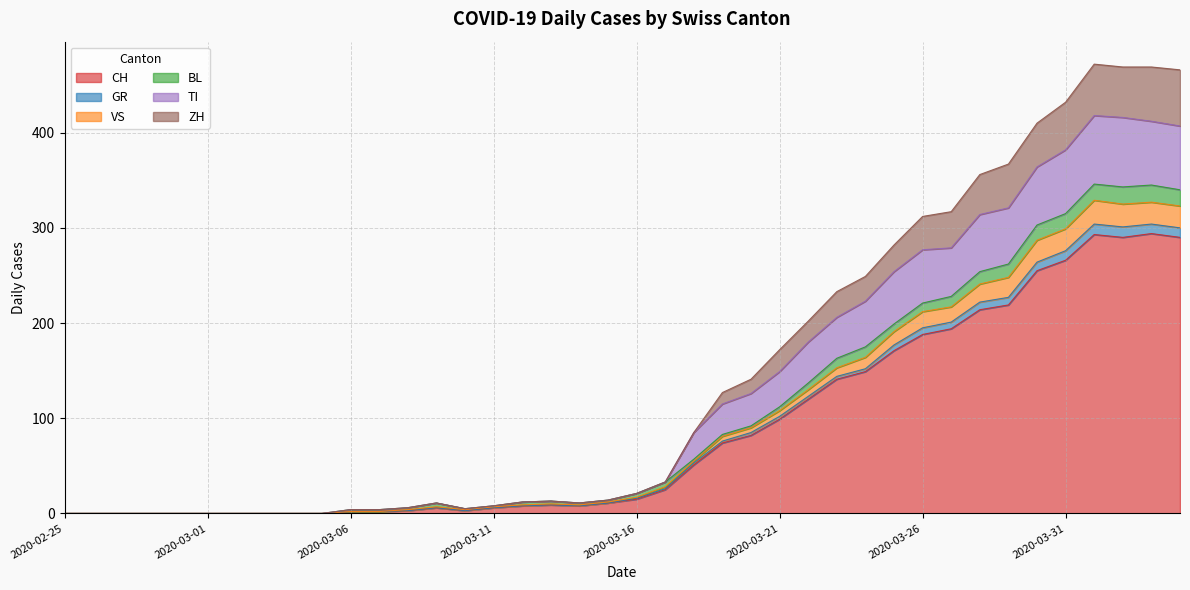

Does the chart have visible grid lines?

Yes